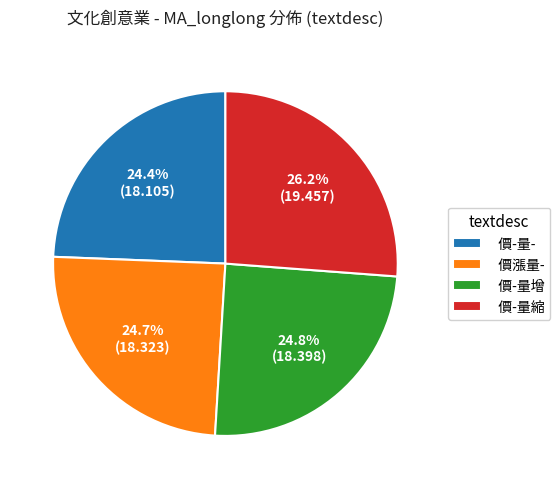

Does any single category account for the majority?

No